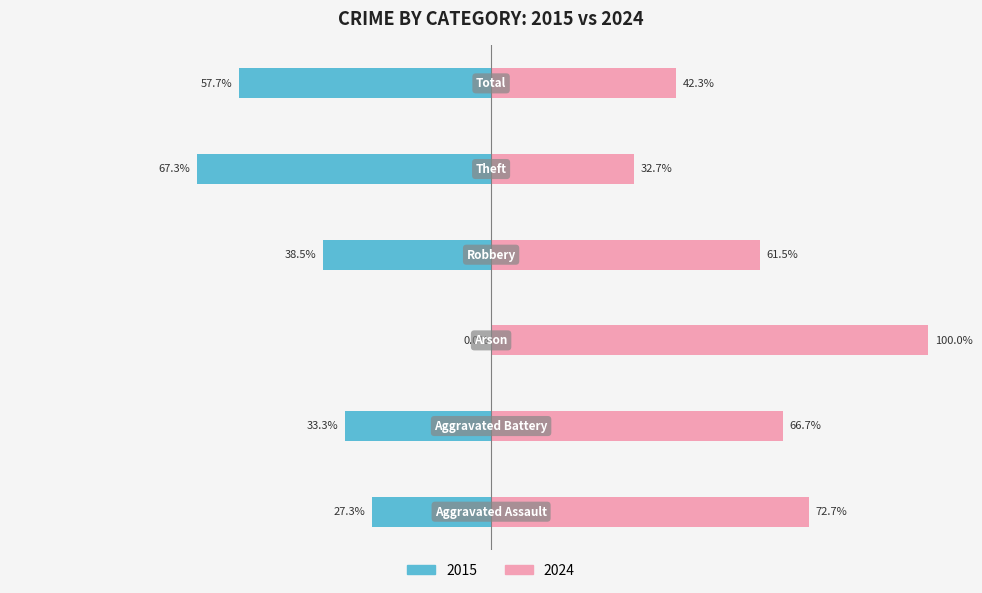

What is the difference between the highest and lowest values at 3?

100.0